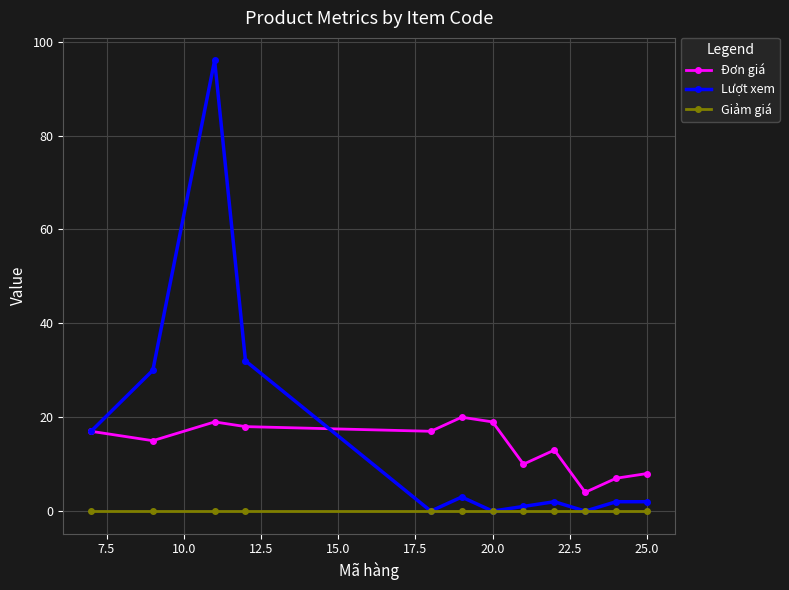

True or false: Đơn giá has more than 1 interior local peaks.

True